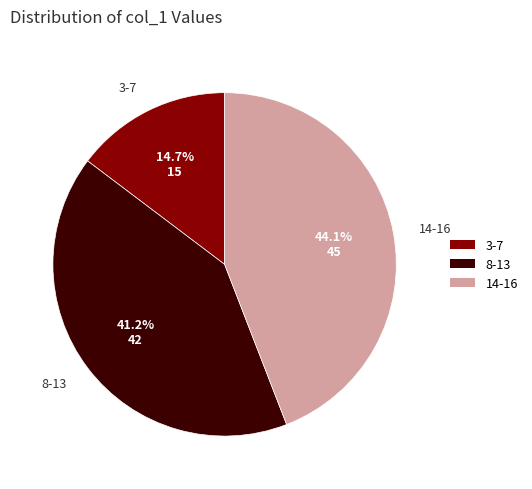

Is there a majority slice in this chart?

No